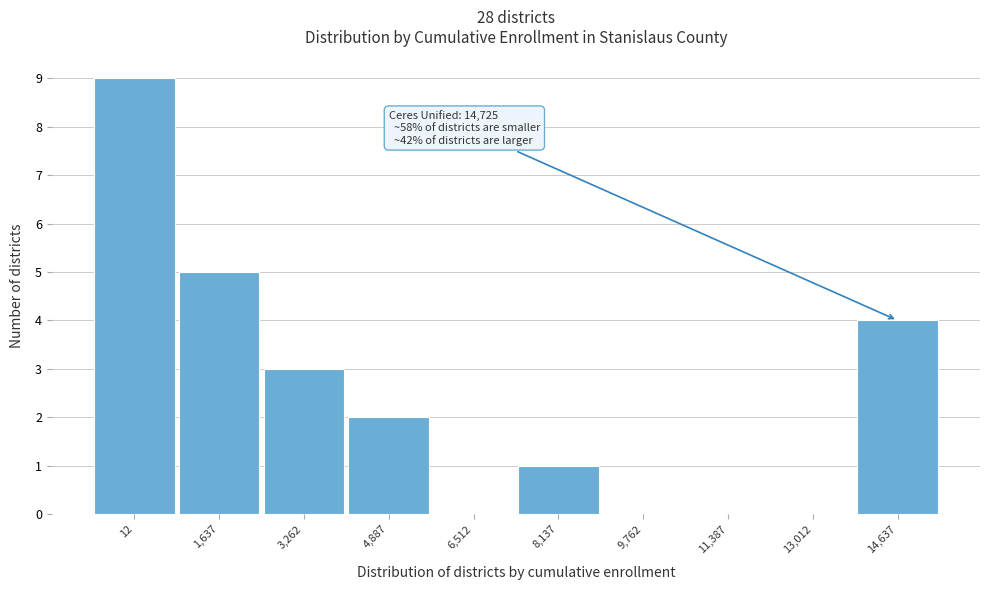

Reading right to left, extract all data points from this chart.

14,637=4	13,012=0	11,387=0	9,762=0	8,137=1	6,512=0	4,887=2	3,262=3	1,637=5	12=9